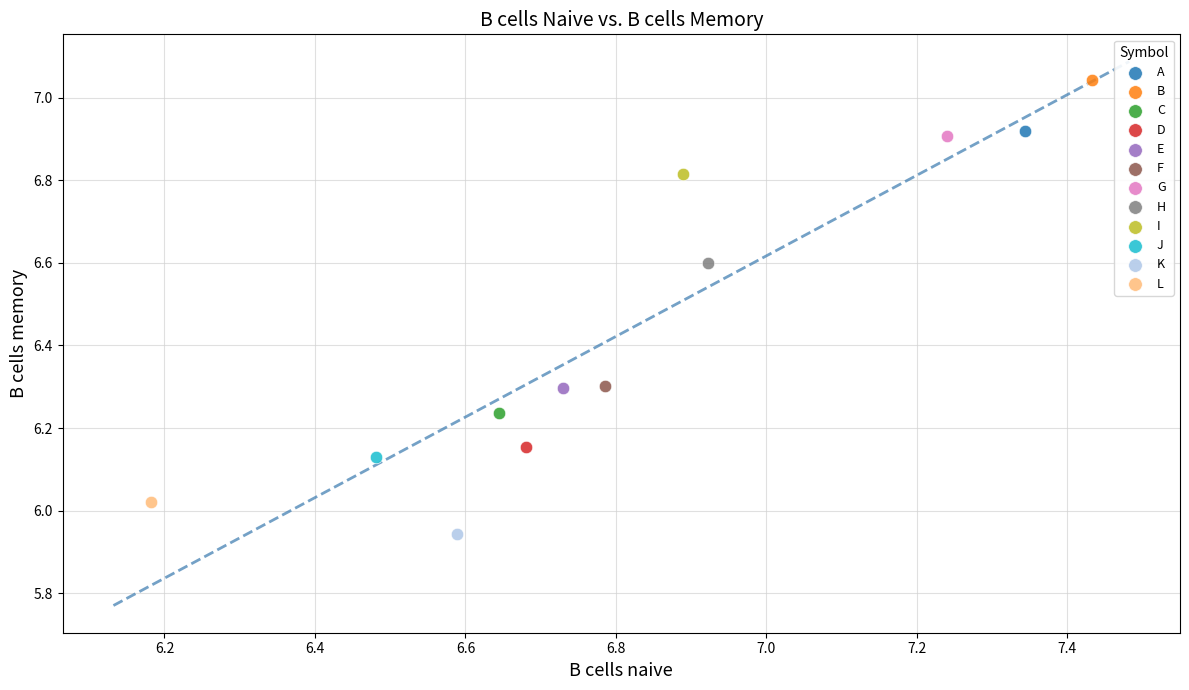

What are all the series names shown in the legend?

A, B, C, D, E, F, G, H, I, J, K, L